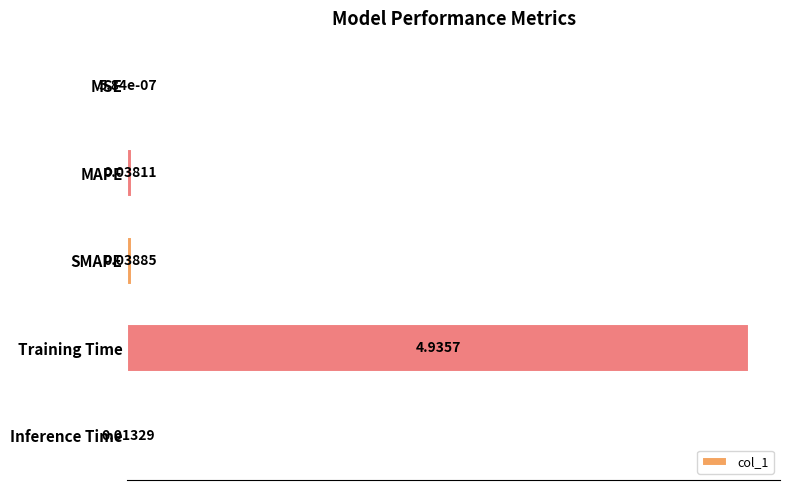

What is the sum of all values?

5.0